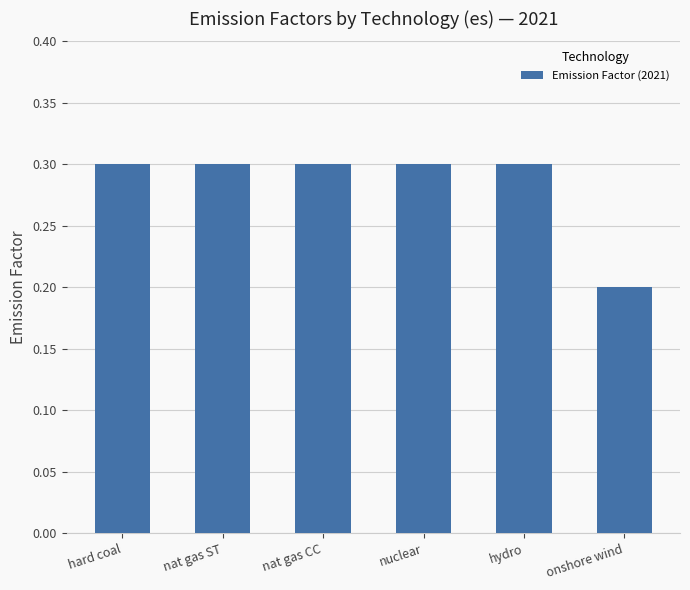

Does the chart contain any negative values?

No